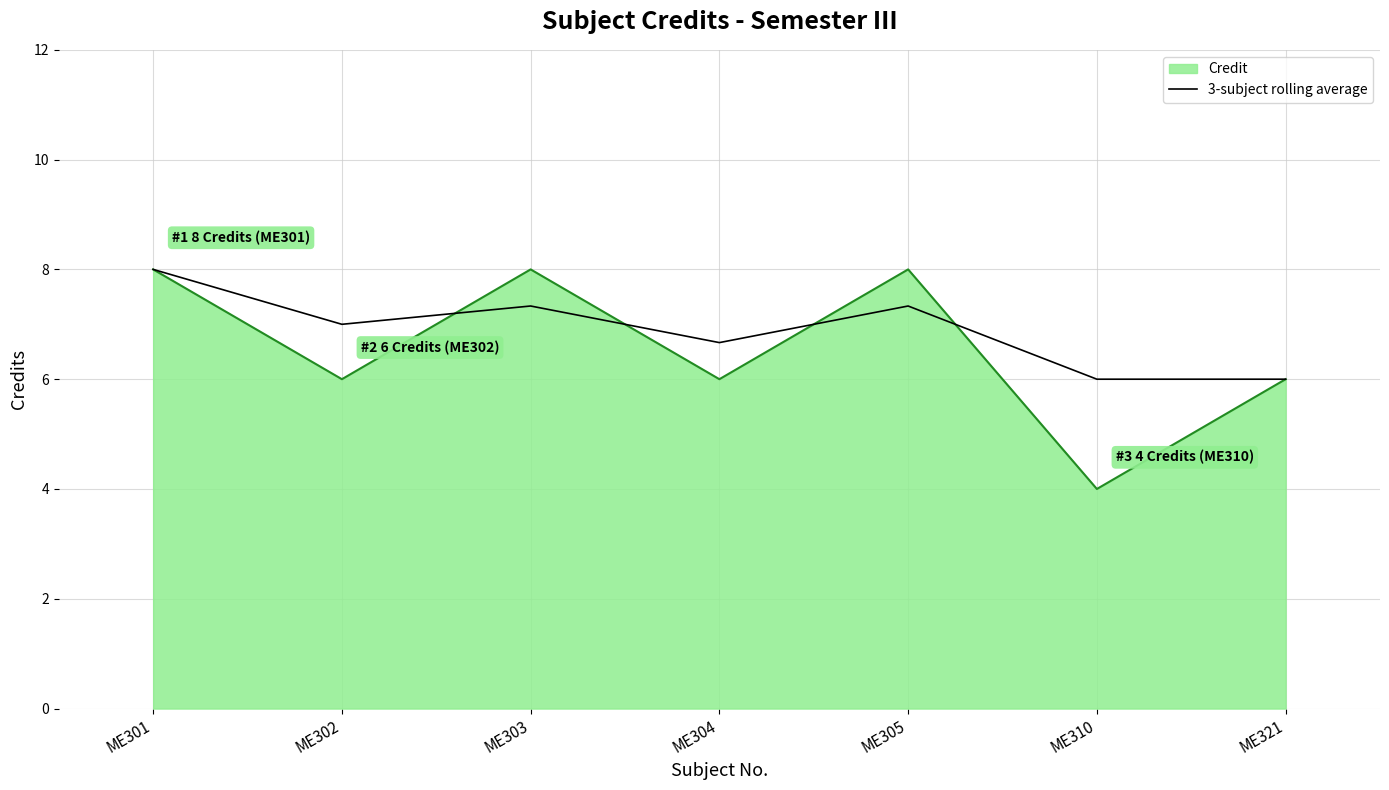

What is the spread (max minus min) of values at ME302?

1.0